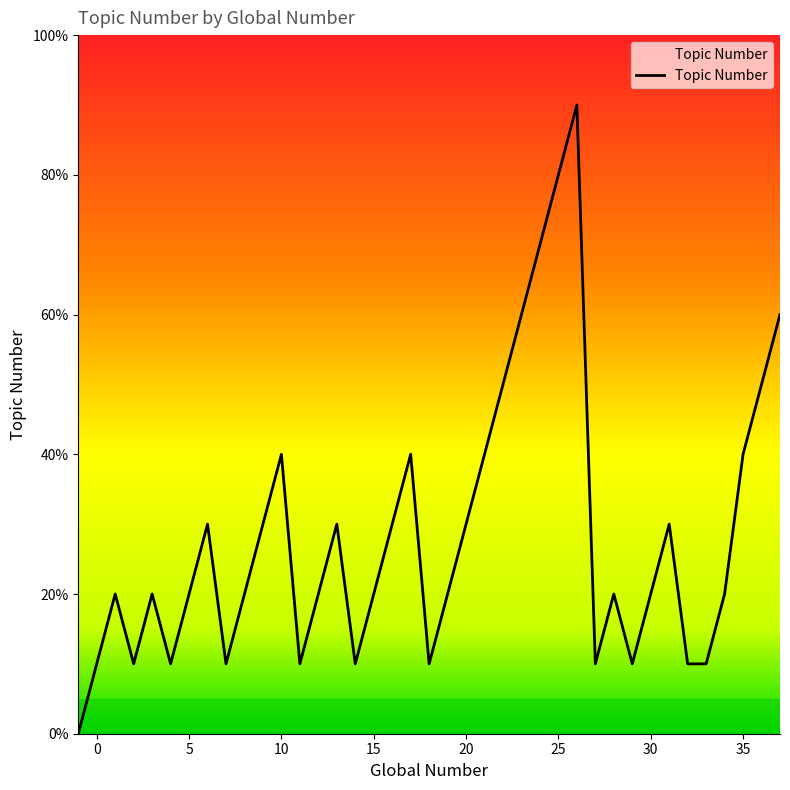

At which category does the data reach its first local valley?

2